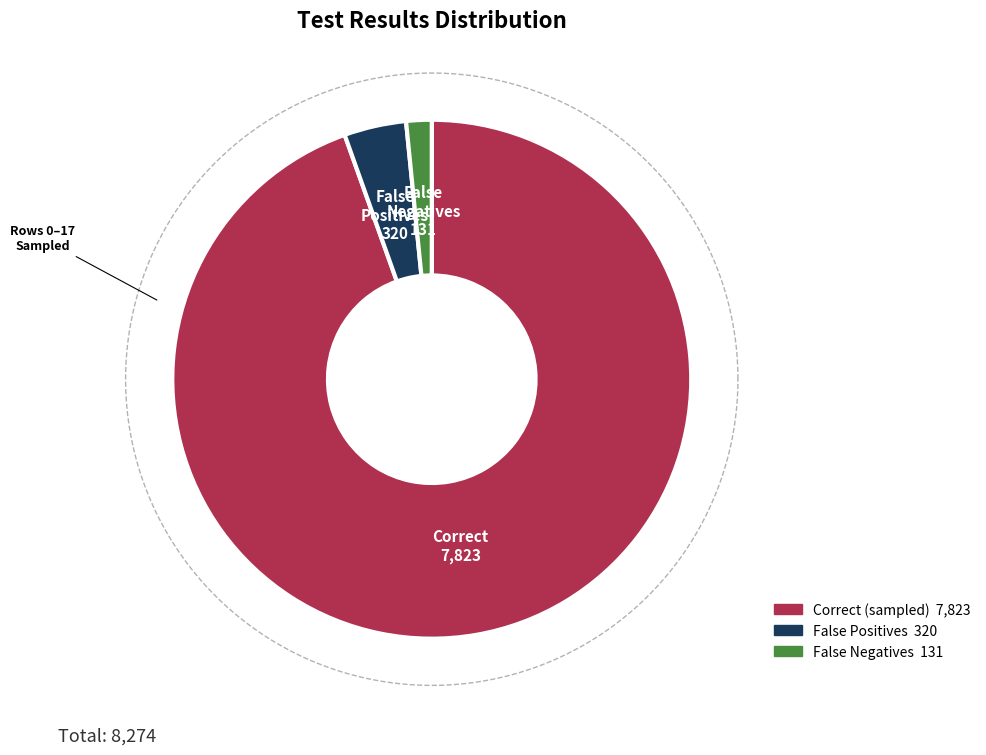

Does correct account for over 50% of the chart?

Yes